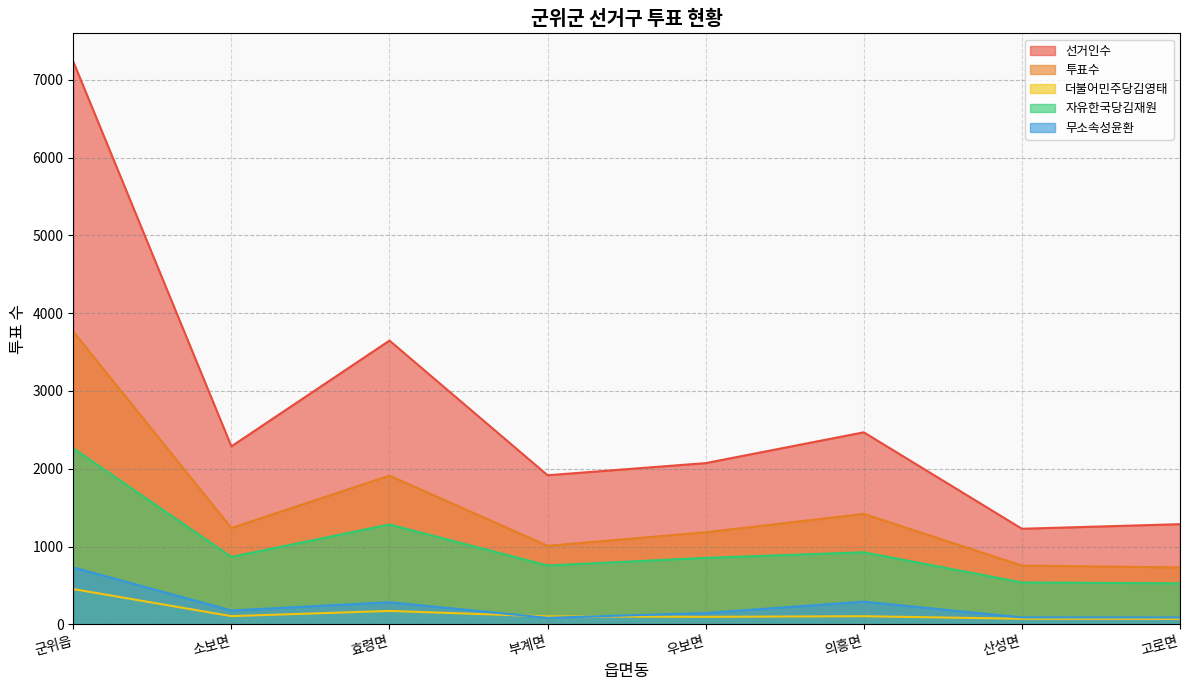

The value of 선거인수 at 고로면 is 1727. True or false?

False